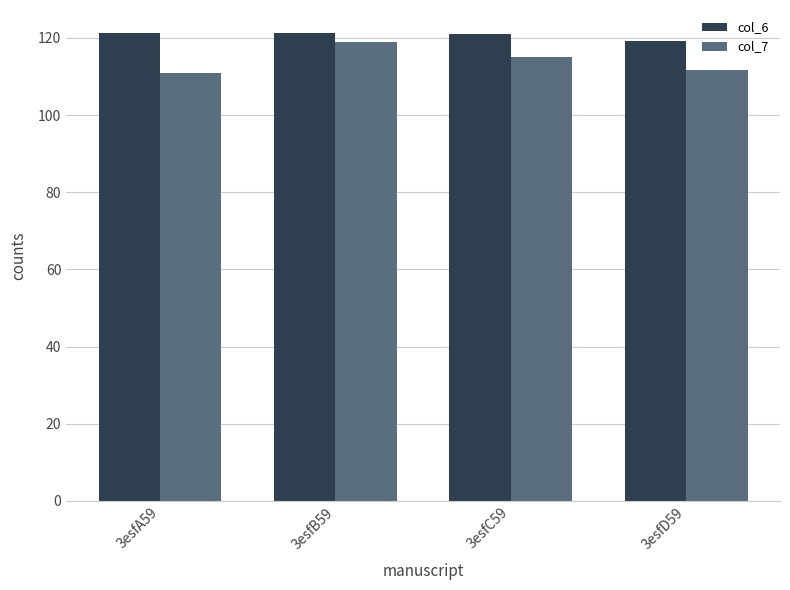

At 3esfB59, list the series in order from smallest to largest.

col_7, col_6